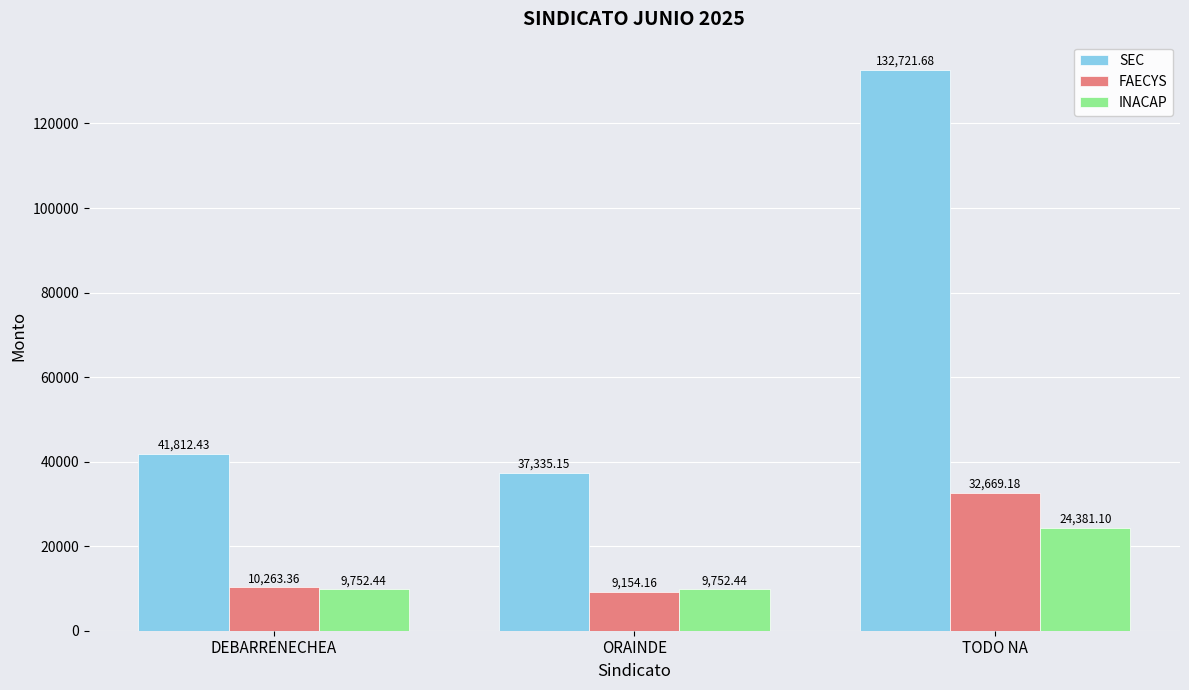

How many bars are there in each group?

3